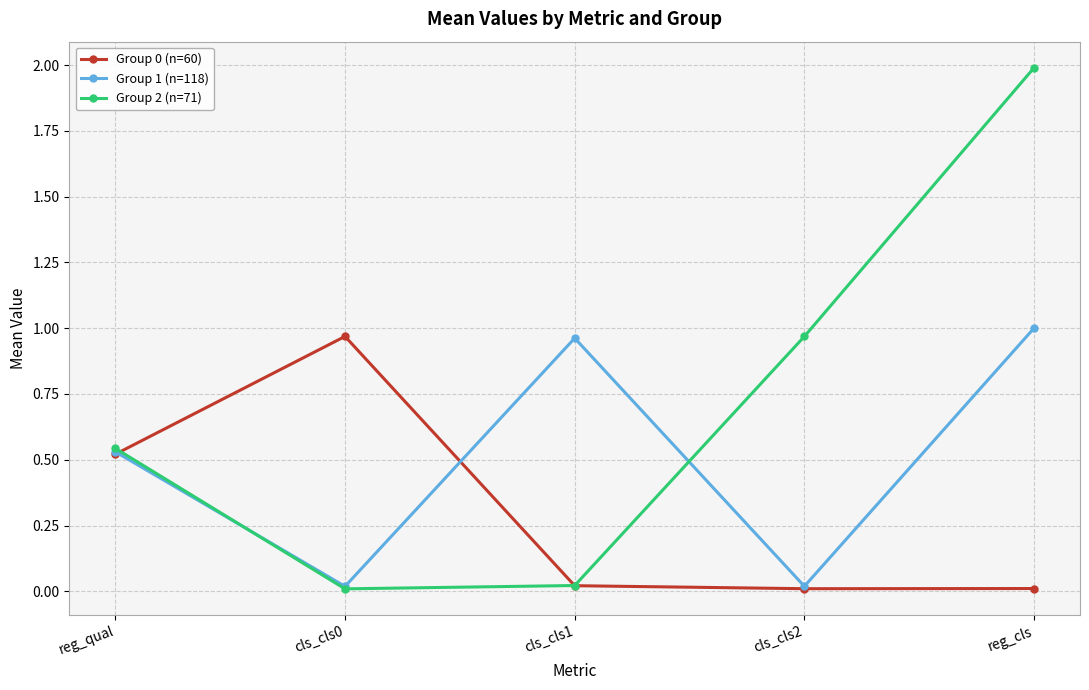

What is the label of the 2nd point from the right?

cls_cls2